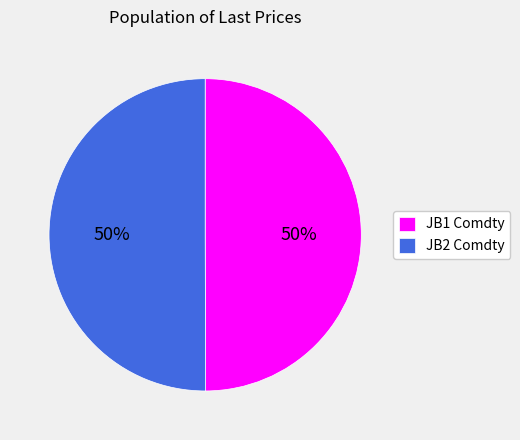

The JB1 Comdty slice represents 43% of the pie. True or false?

False